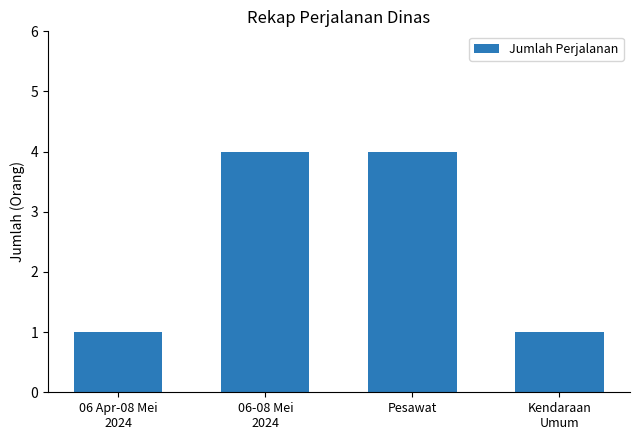

What position from the right is Pesawat?

2